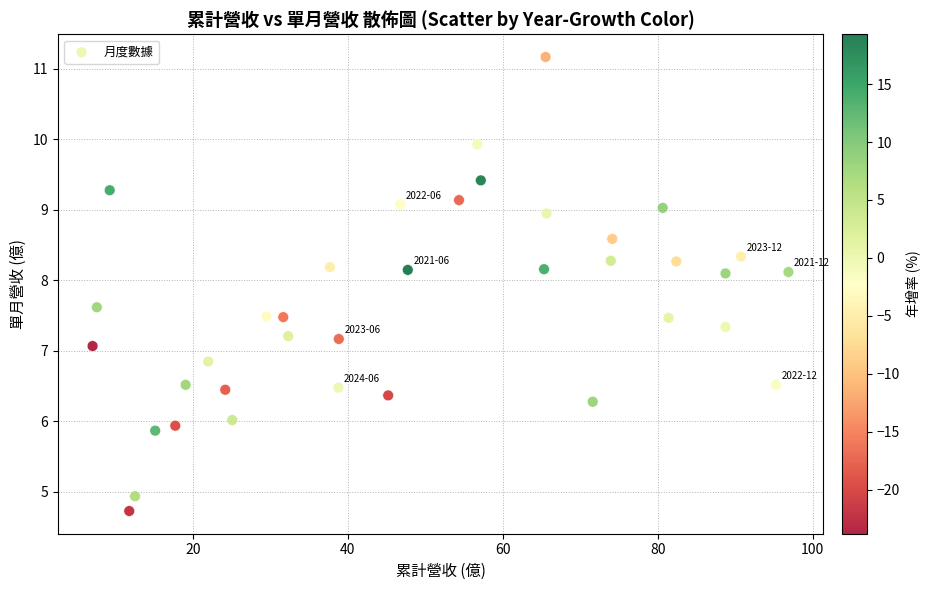

What is the range of X values (max minus min)?

89.8